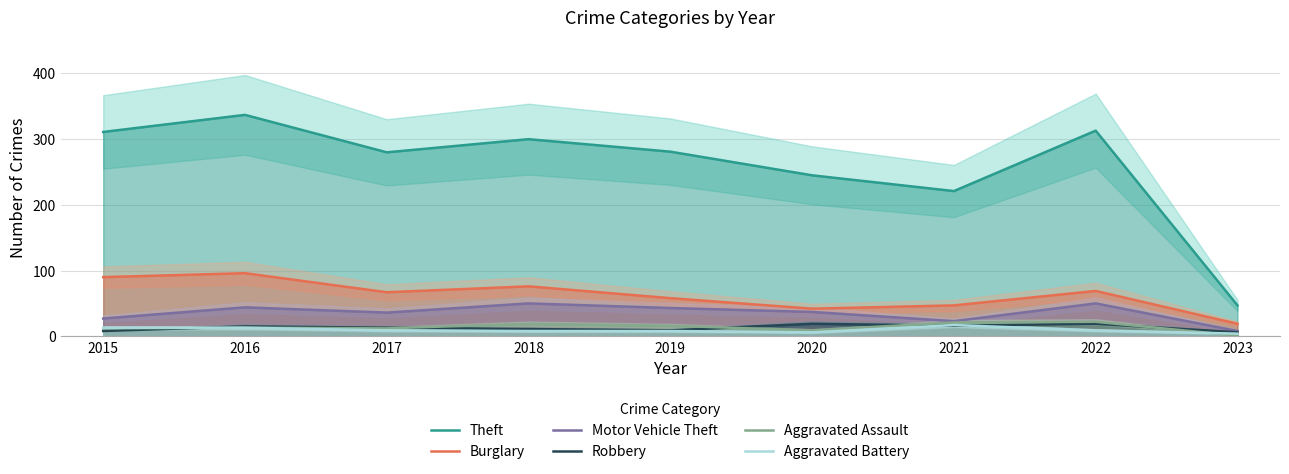

Where does the Burglary series first go above 67?

2015